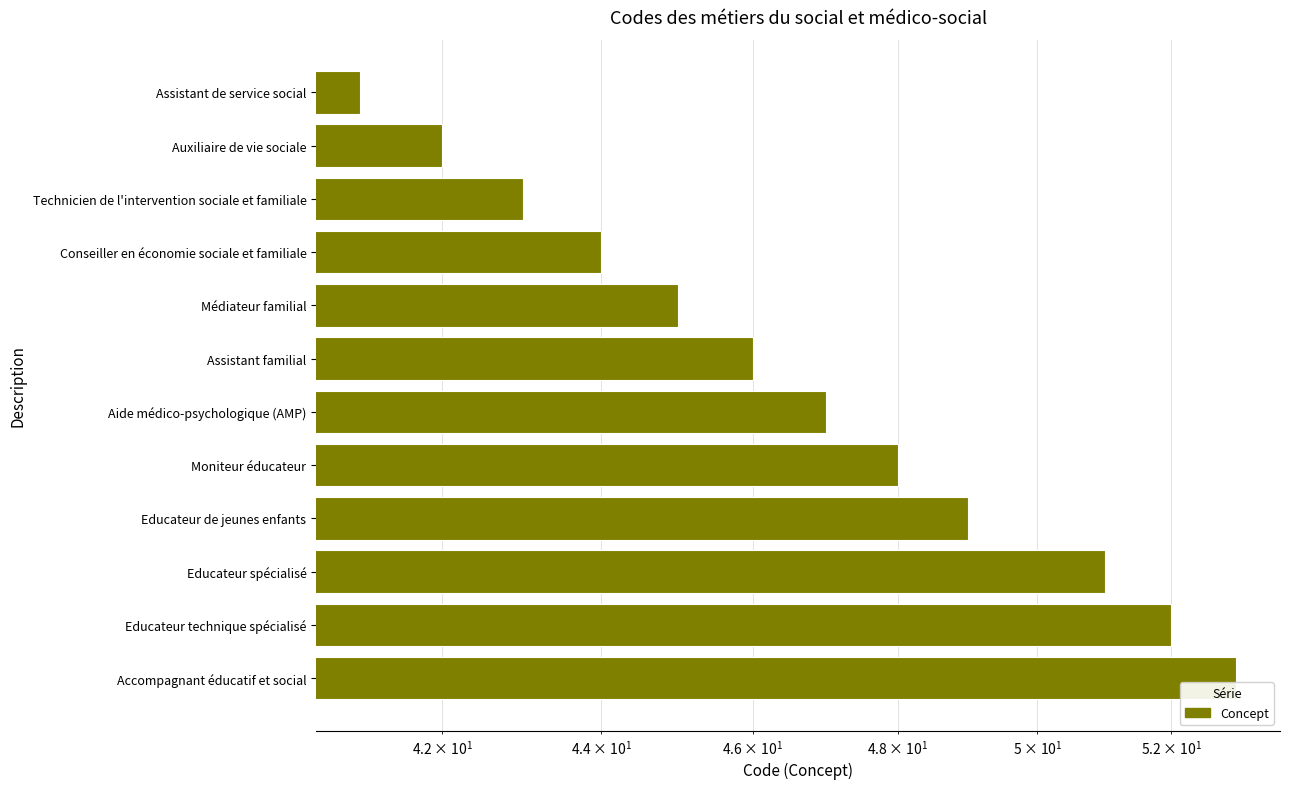

What is the ratio of the value at Assistant familial to the value at Moniteur éducateur?

1.0